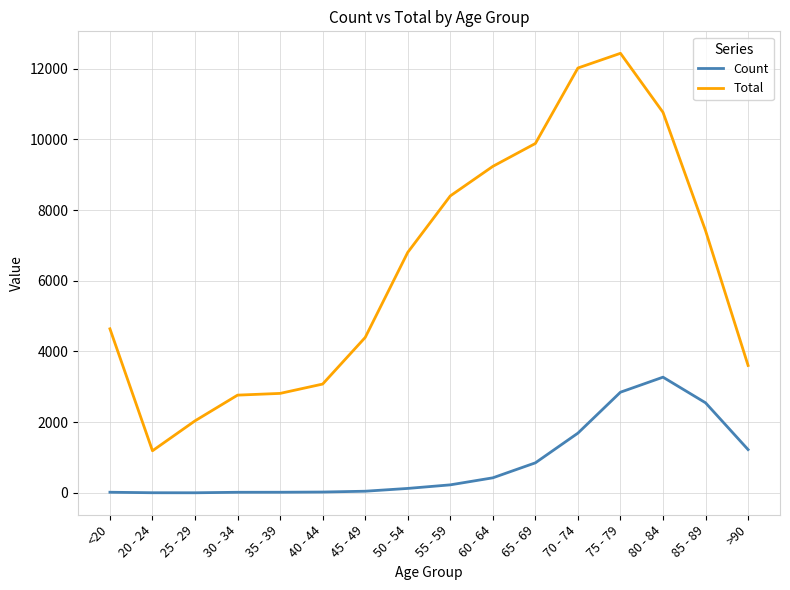

Where is Total nearest to the value 6812?

50 - 54